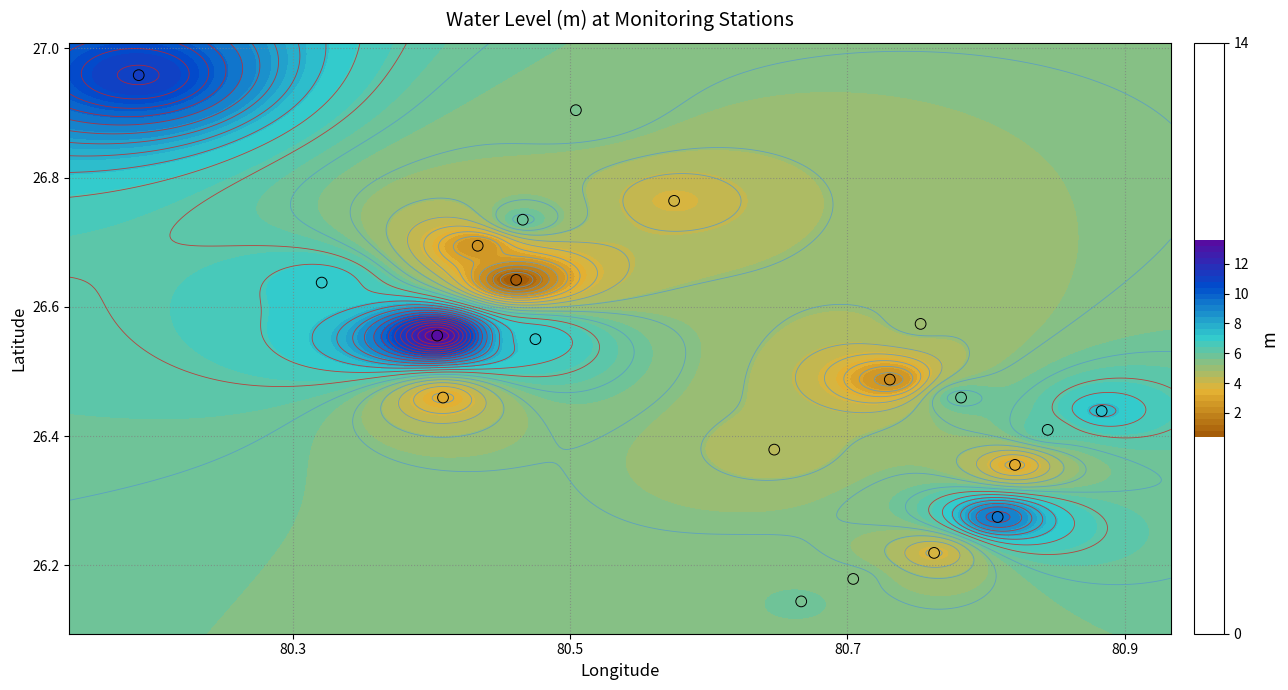

True or false: the data shows 37.8 at 80.5.

False